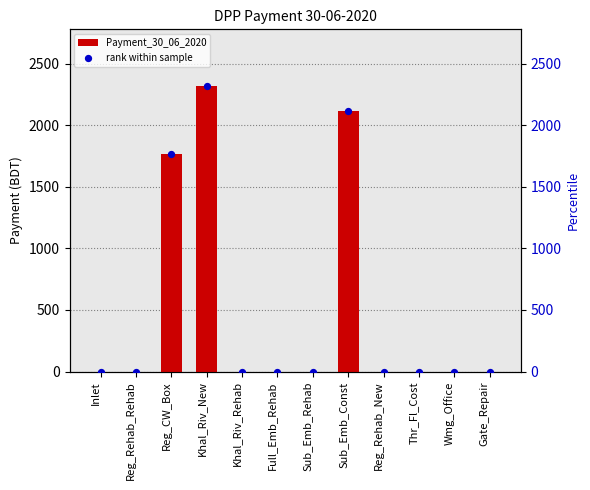

At how many categories does at least one series exceed 668?

3